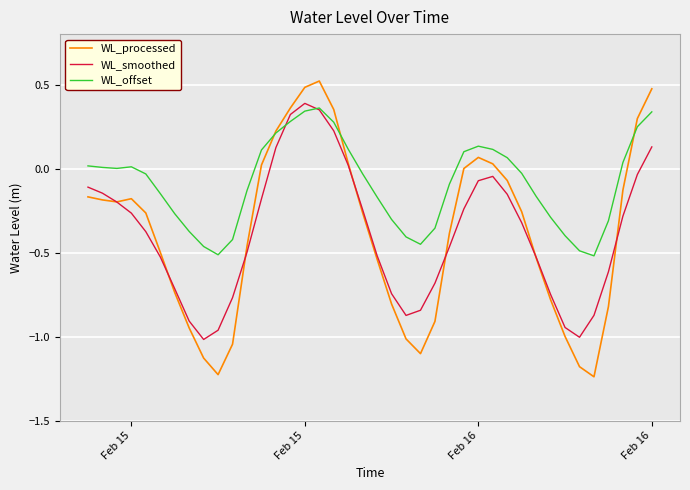

Which series has the widest spread of values?

WL_processed